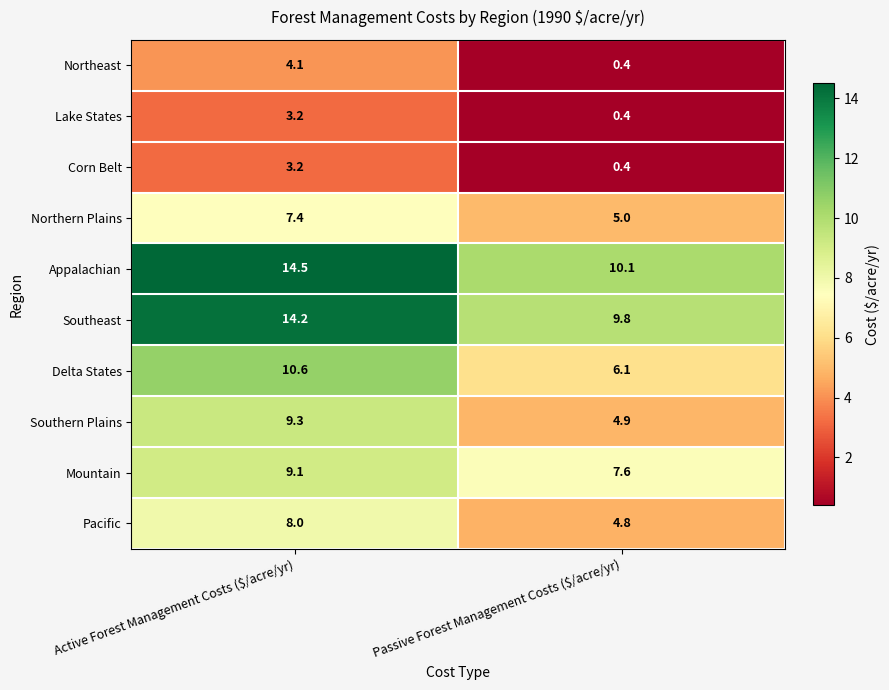

What is the spread (max minus min) of values at Active Forest Management Costs ($/acre/yr)?

11.3